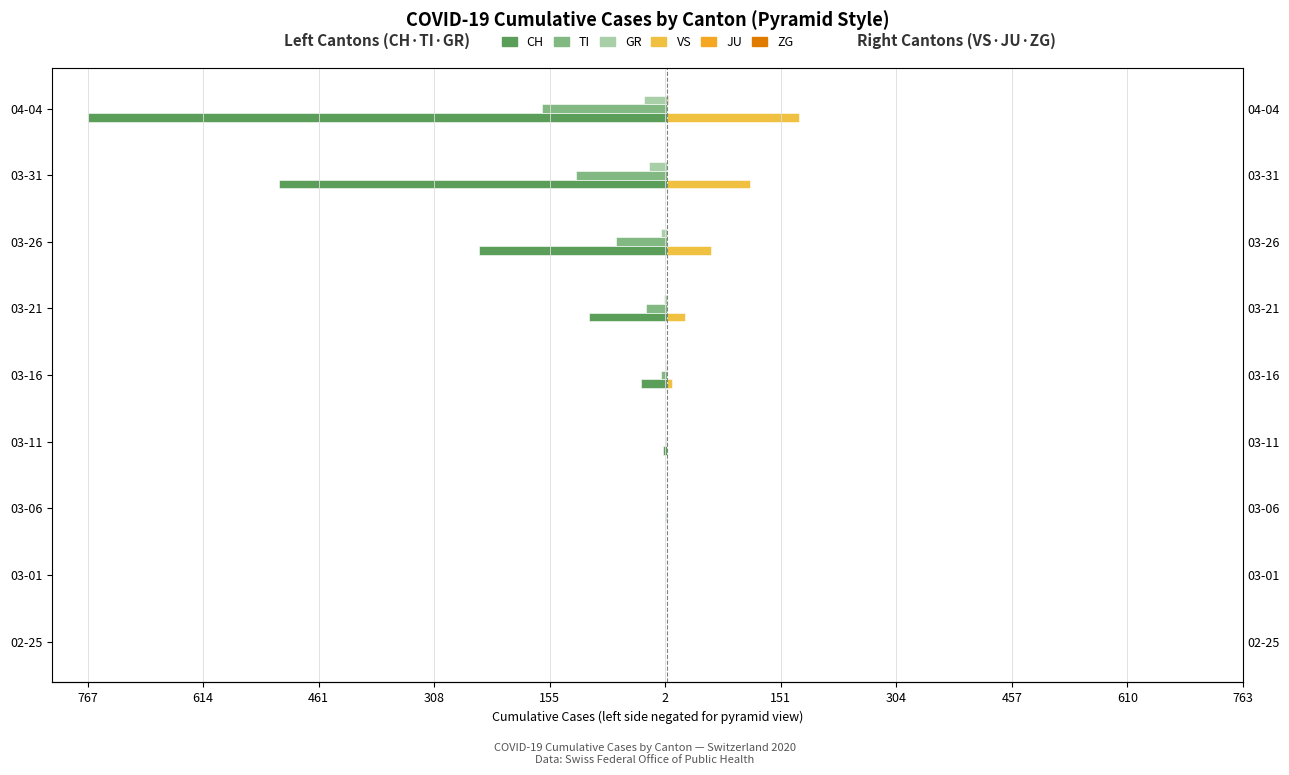

Which series has the largest range (max minus min)?

CH